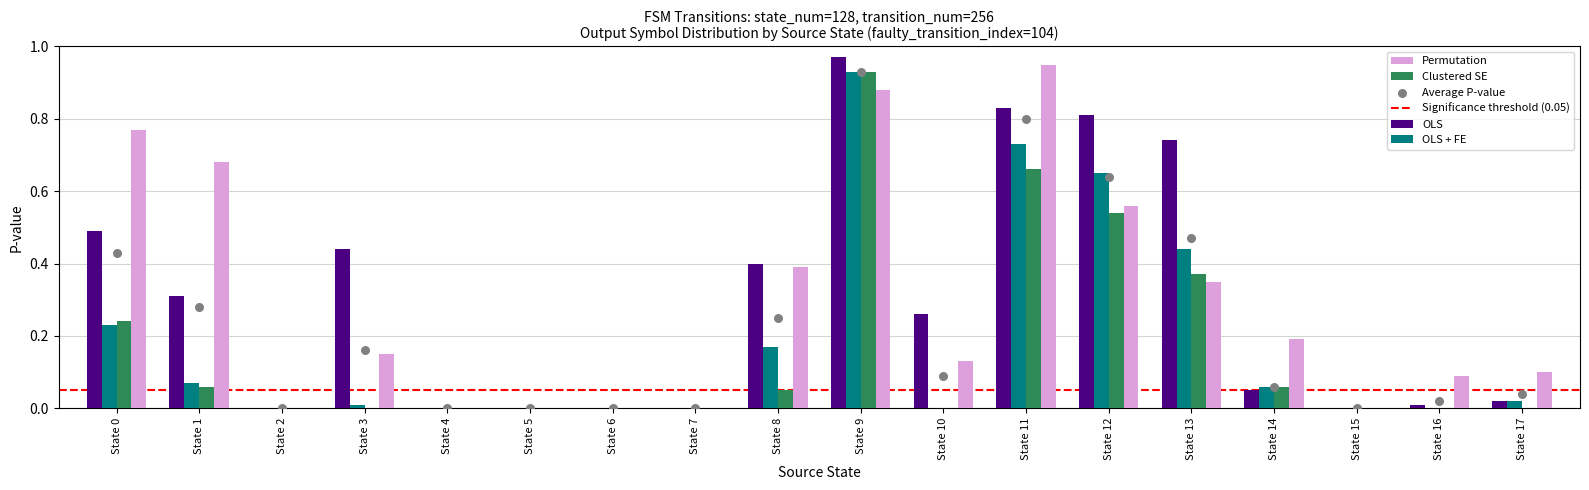

True or false: Clustered SE has a value of 0.6 at State 2.

False